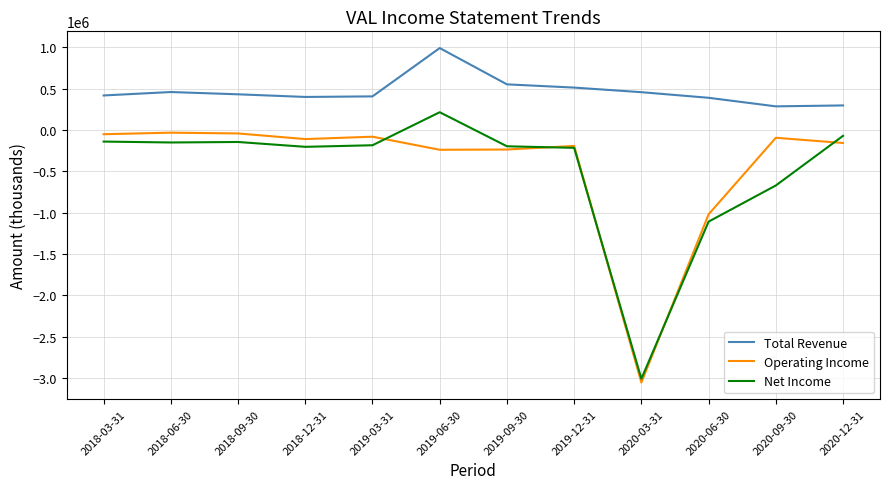

At which category is the sum across all series the highest?

2019-06-30